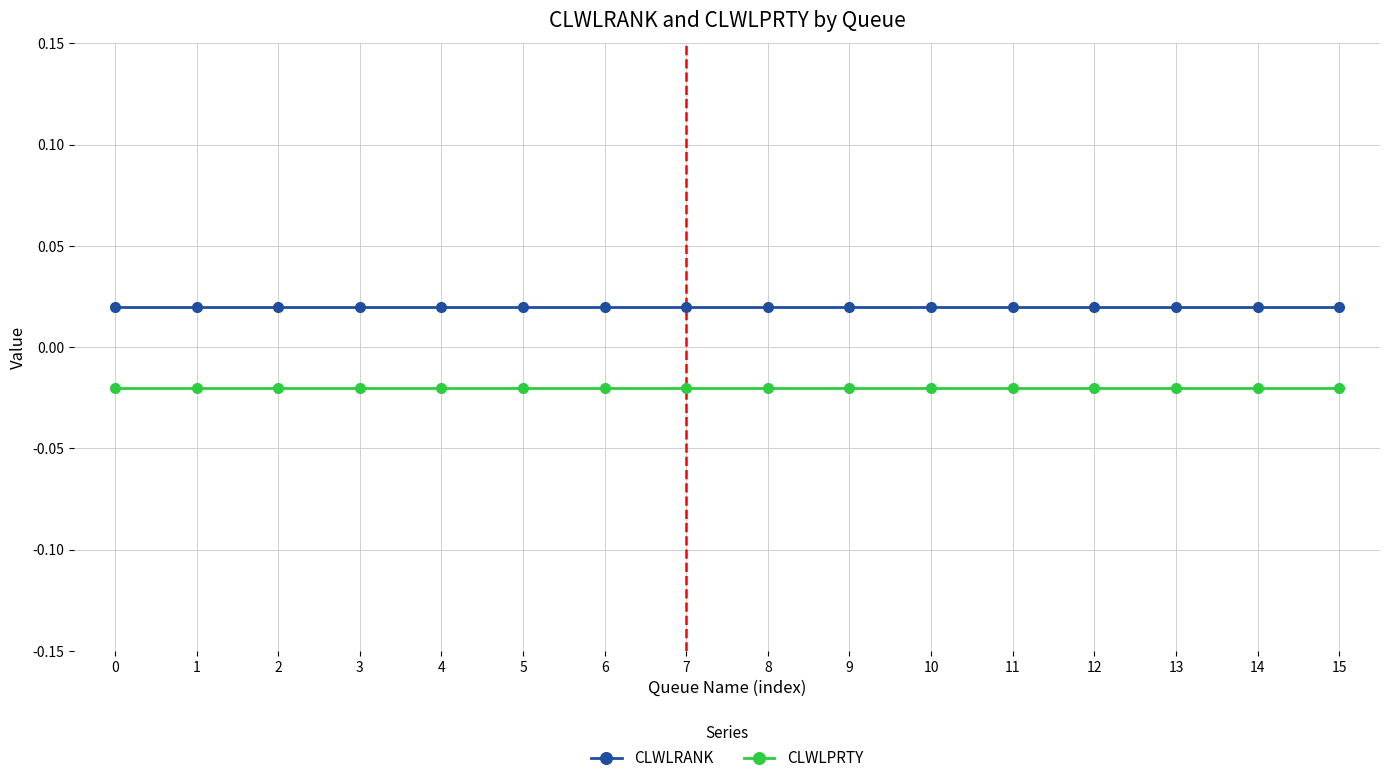

True or false: CLWLRANK and CLWLPRTY intersect in this chart.

False